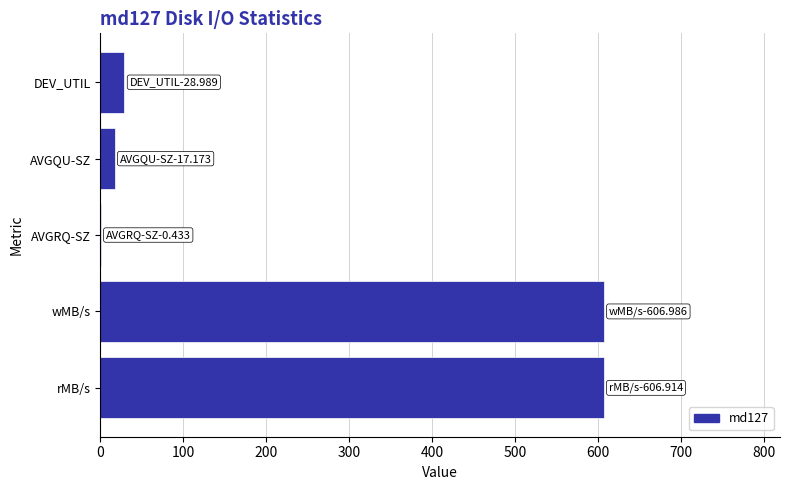

How many data points are above 28?

3